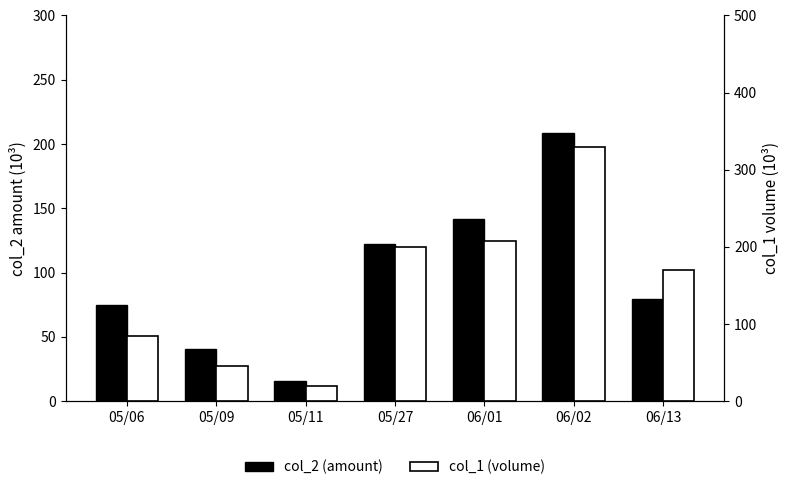

Which series has the largest total across all categories?

col_1 (volume)